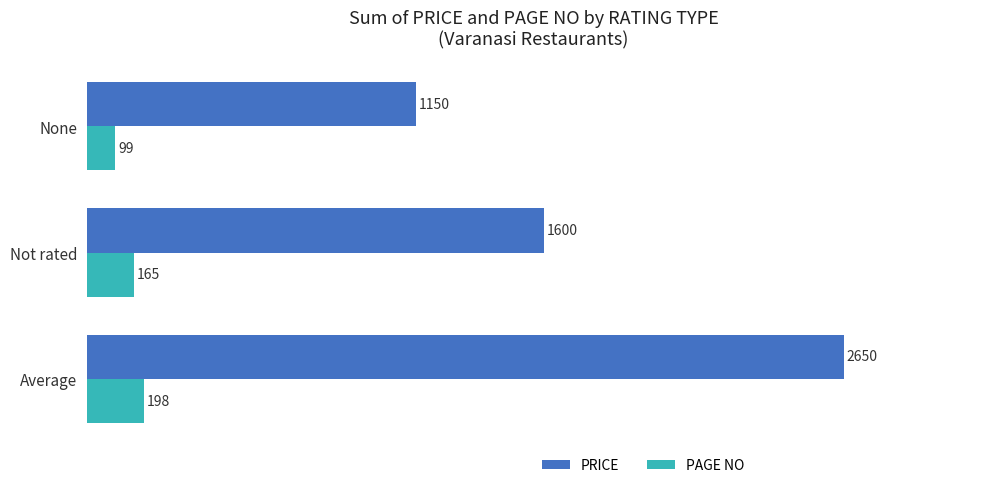

At which label is PAGE NO closest to 148?

Not rated